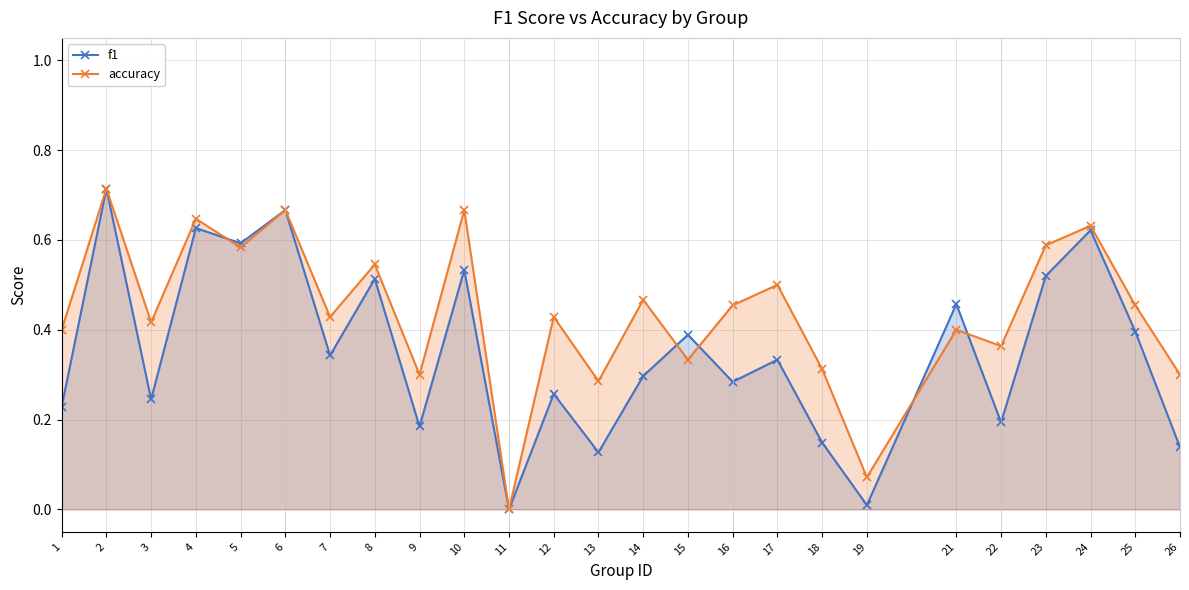

Which has a higher value, 21 or 6?

6